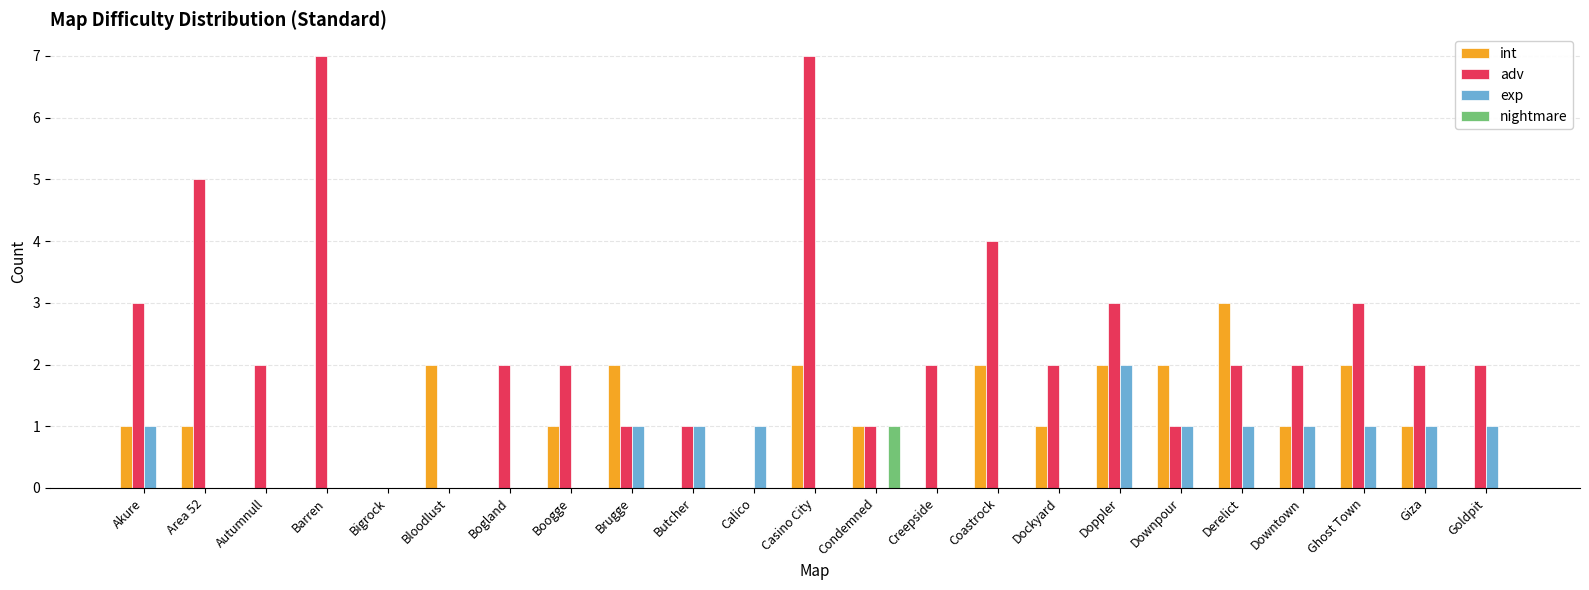

The value of nightmare at Doppler is -1. True or false?

False